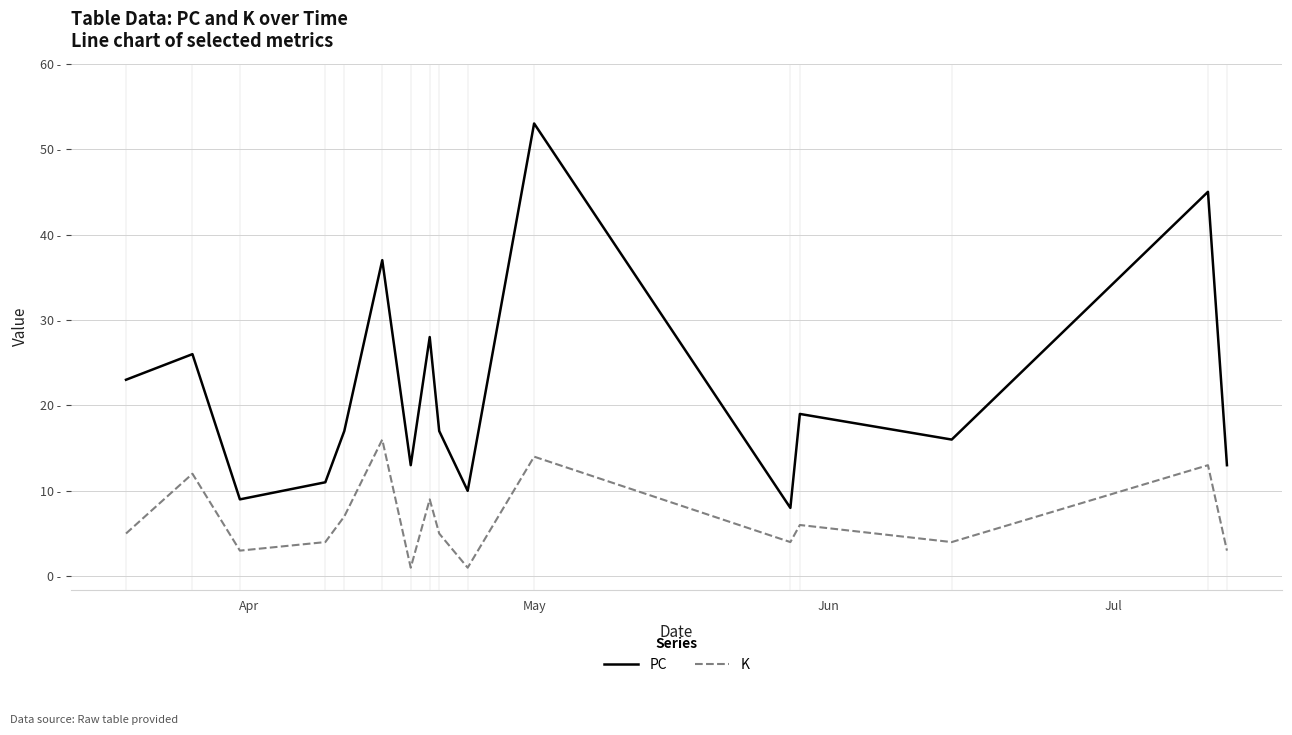

True or false: K and PC cross at least once.

False